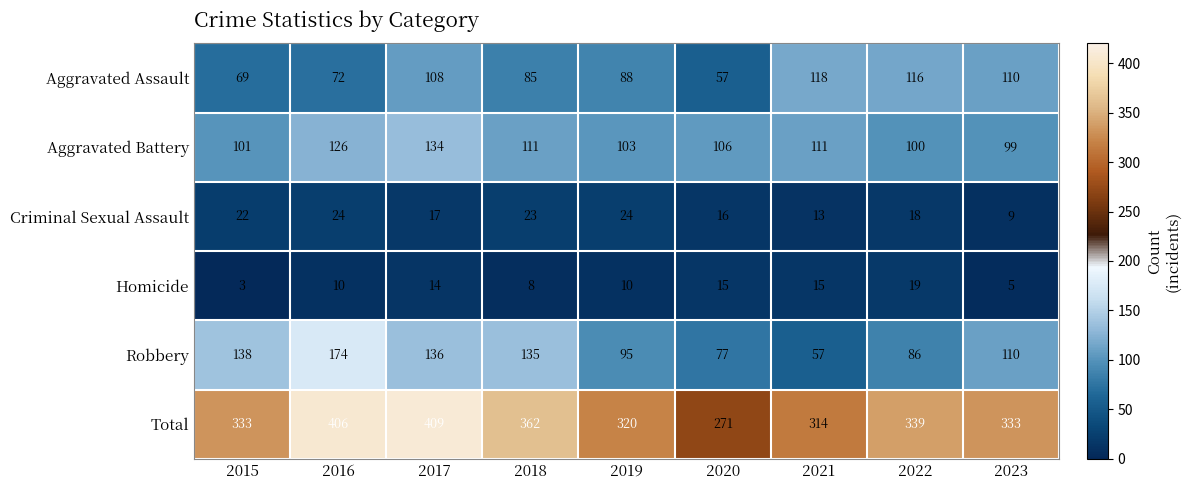

Rank the series at 2019 from highest to lowest value.

Total, Aggravated Battery, Robbery, Aggravated Assault, Criminal Sexual Assault, Homicide